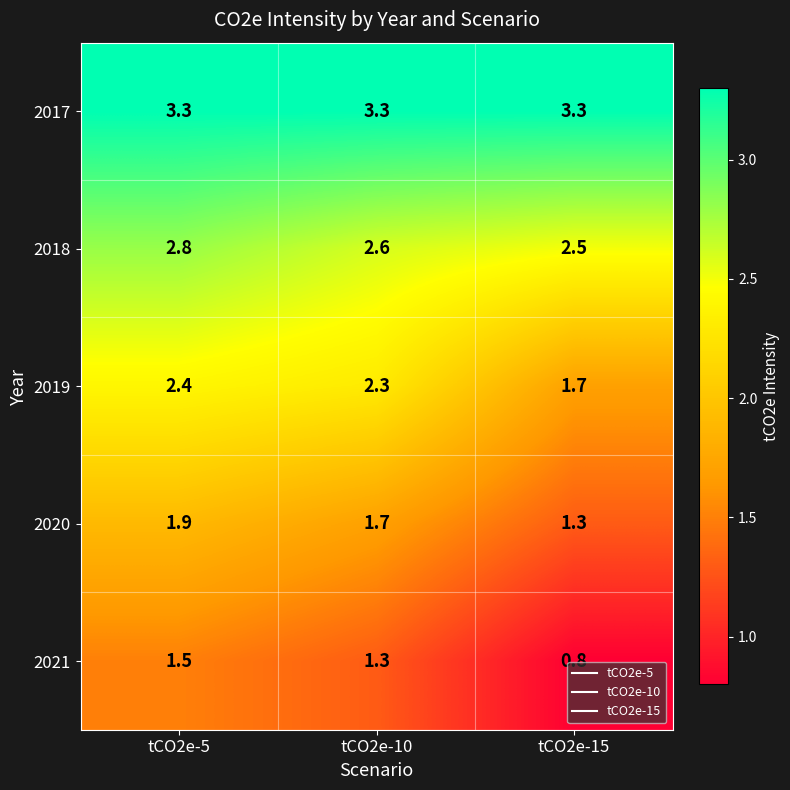

What is the smallest value displayed?

0.8